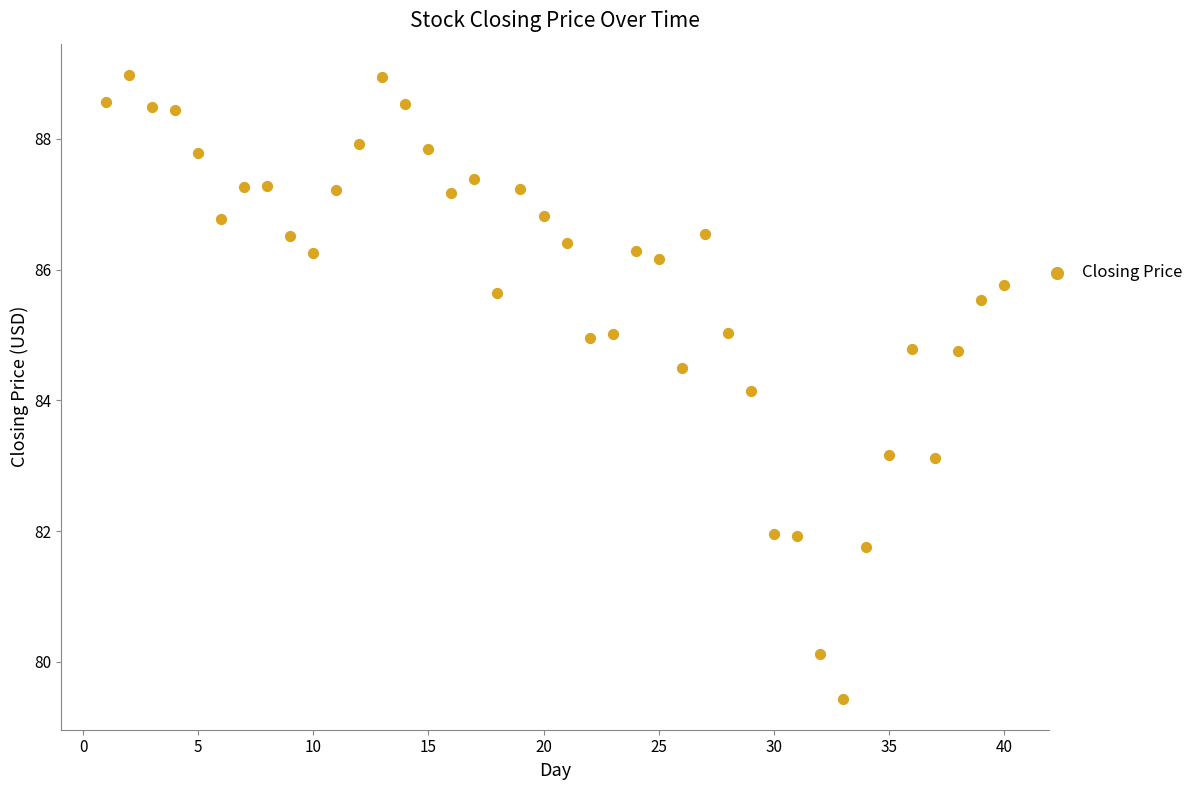

What Y value in the scatter plot is closest to 84?

84.1